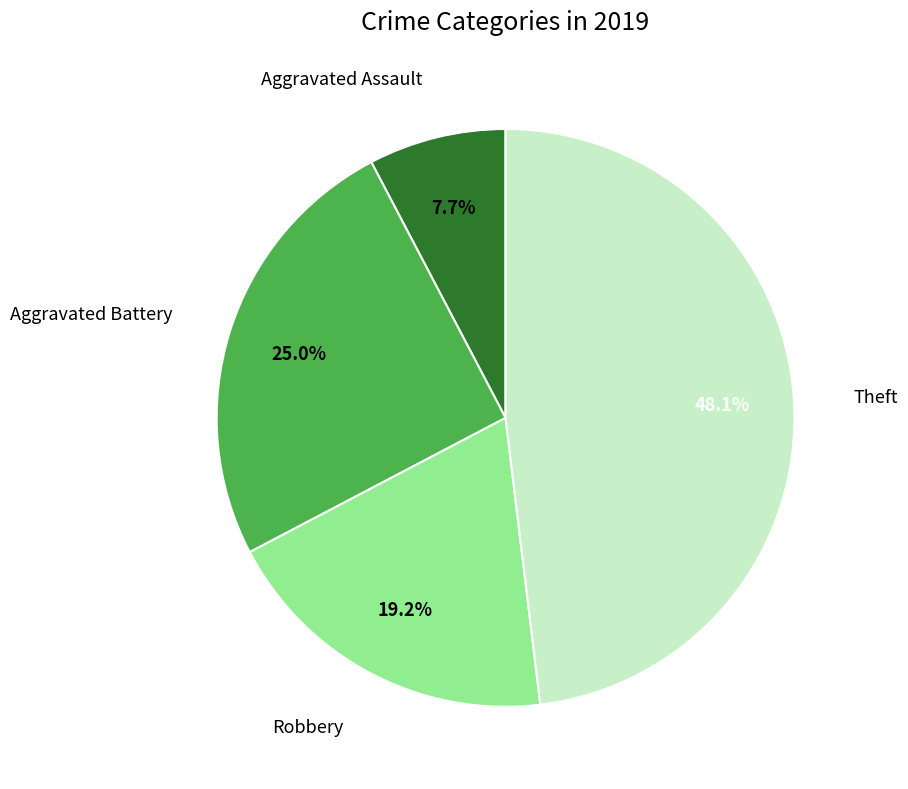

To the nearest percent, what is the average slice percentage?

25%